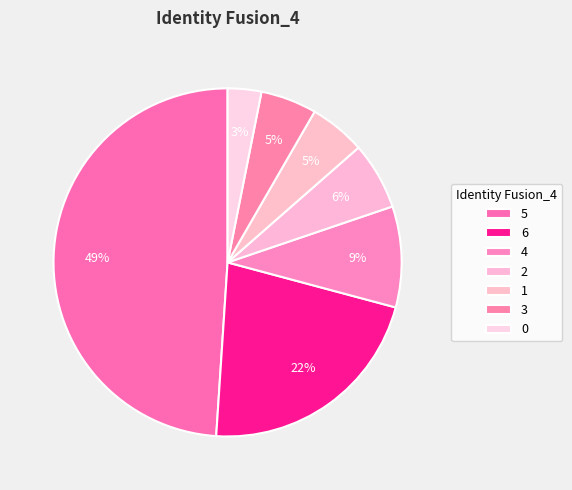

How many segments does this pie chart have?

7